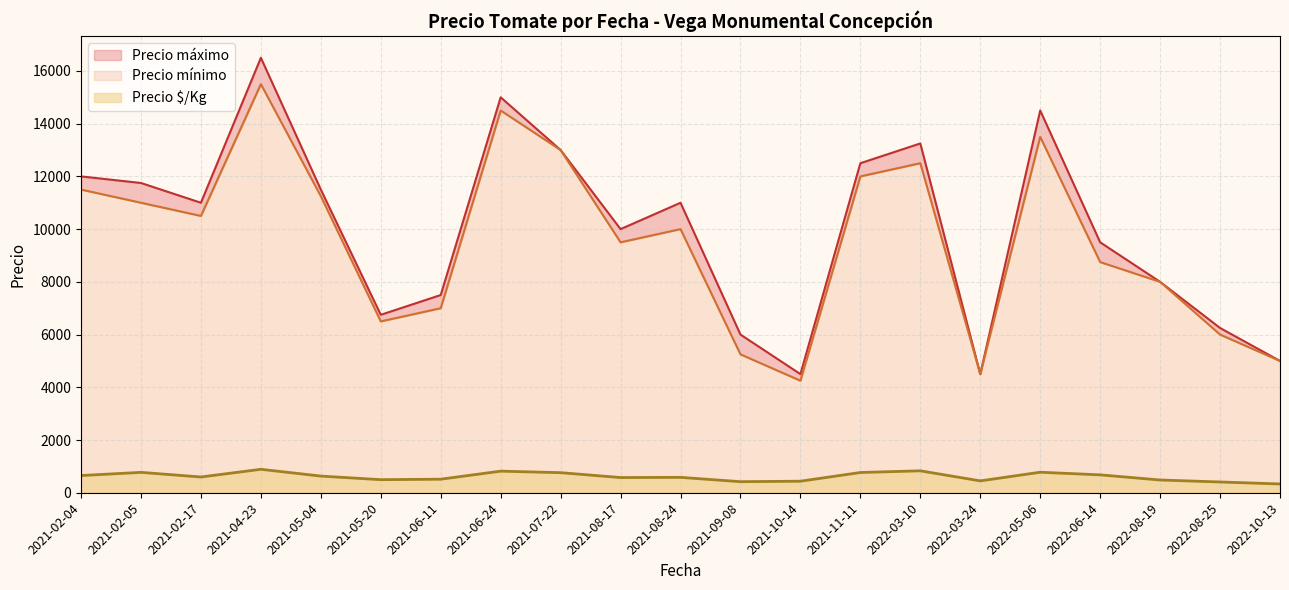

What is the highest value of the Precio $/Kg series?

889.0